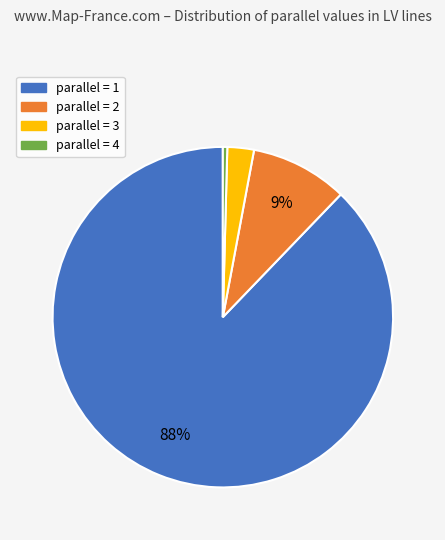

Does any single category account for the majority?

Yes